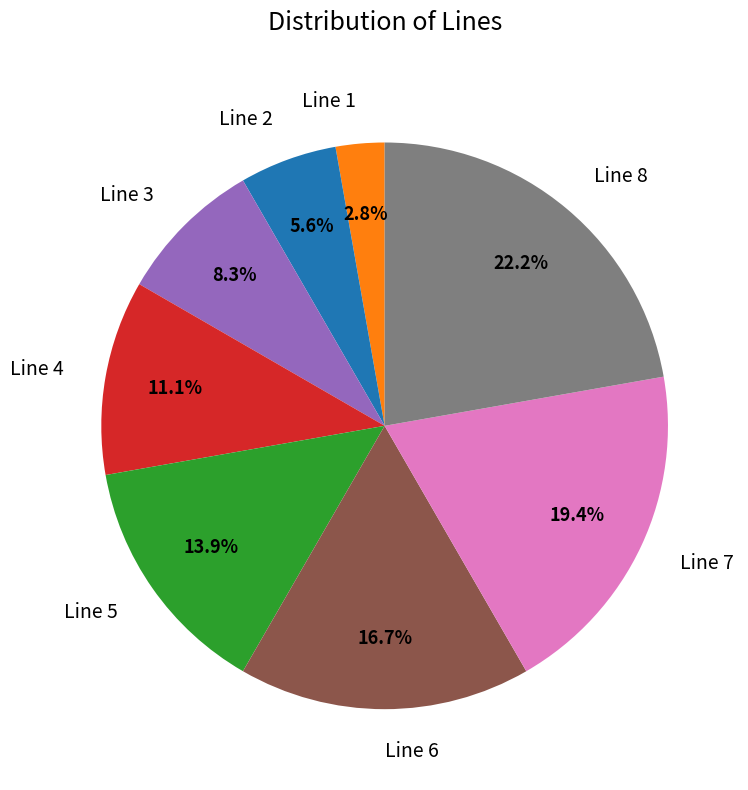

Is it true that Line 5 is 3% of the pie?

False